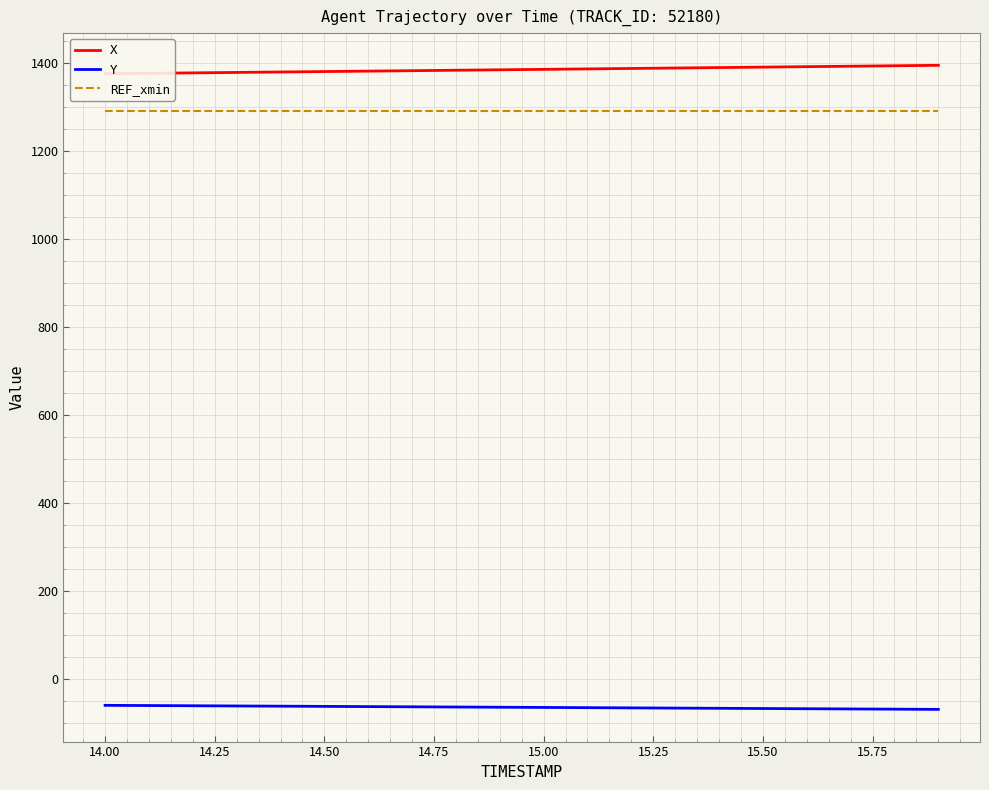

True or false: REF_xmin and Y cross at least once.

False